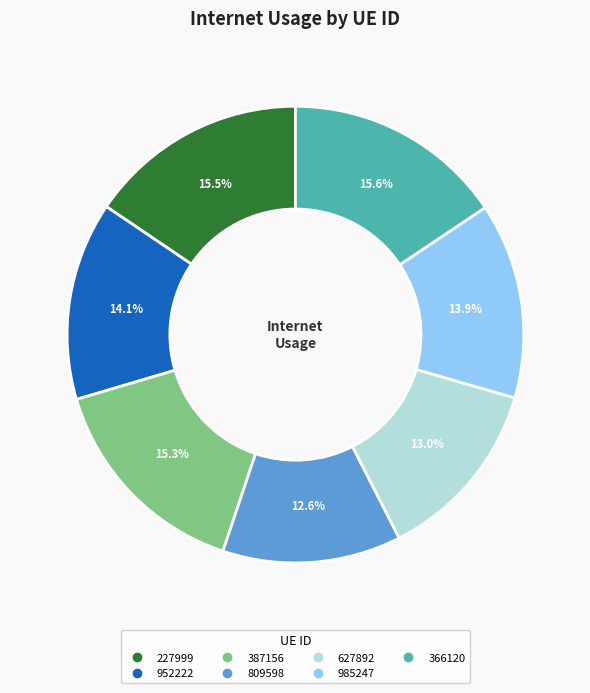

Is there any slice that represents more than half of the pie?

No